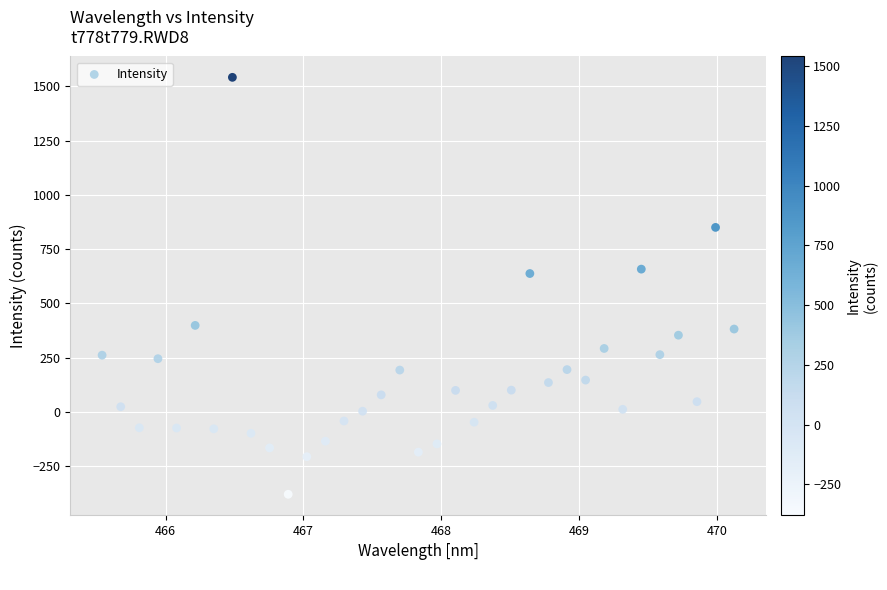

What is the range of Y values (max minus min)?

1920.8